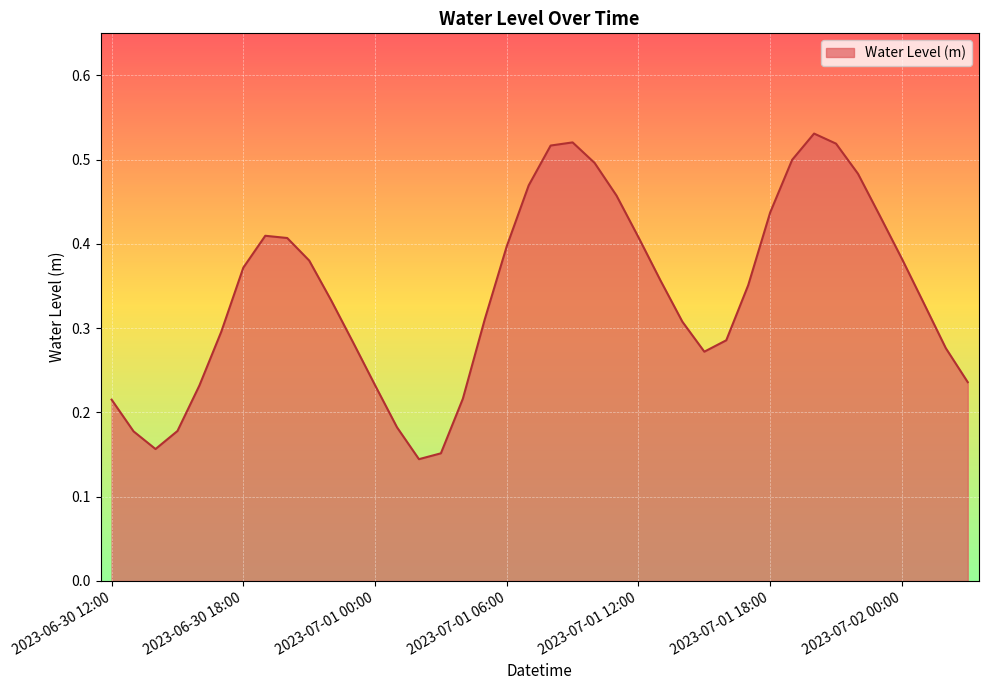

What is the sum of all values?

13.6